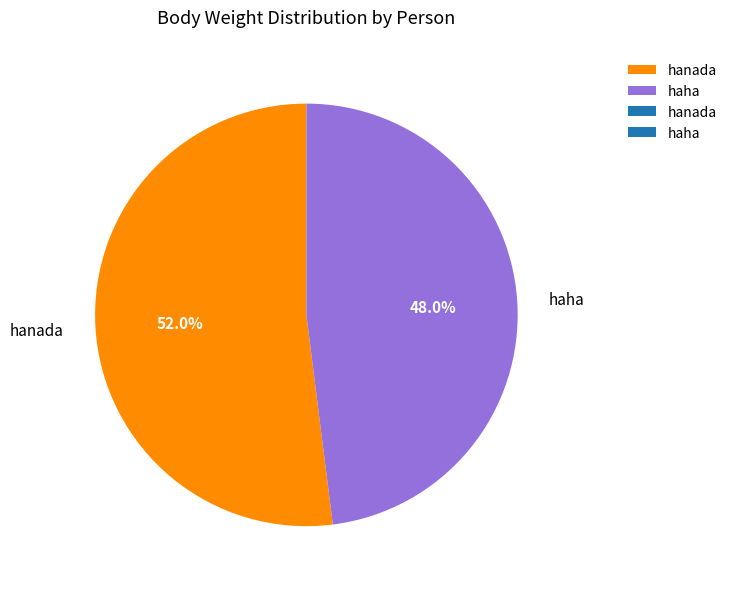

What is the smallest slice in the pie chart?

haha